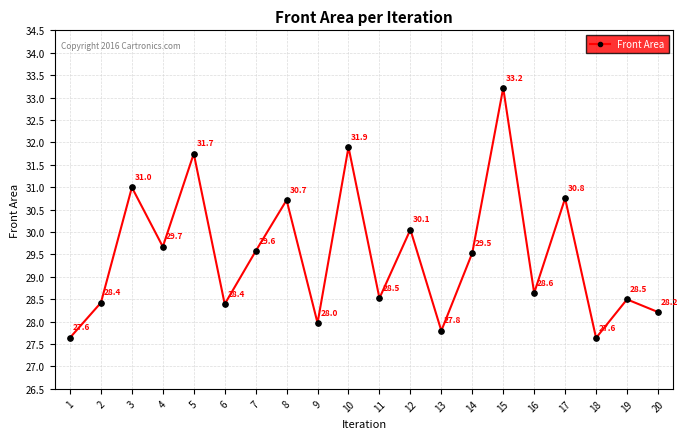

What is the ratio of the value at 2 to the value at 6?

1.0